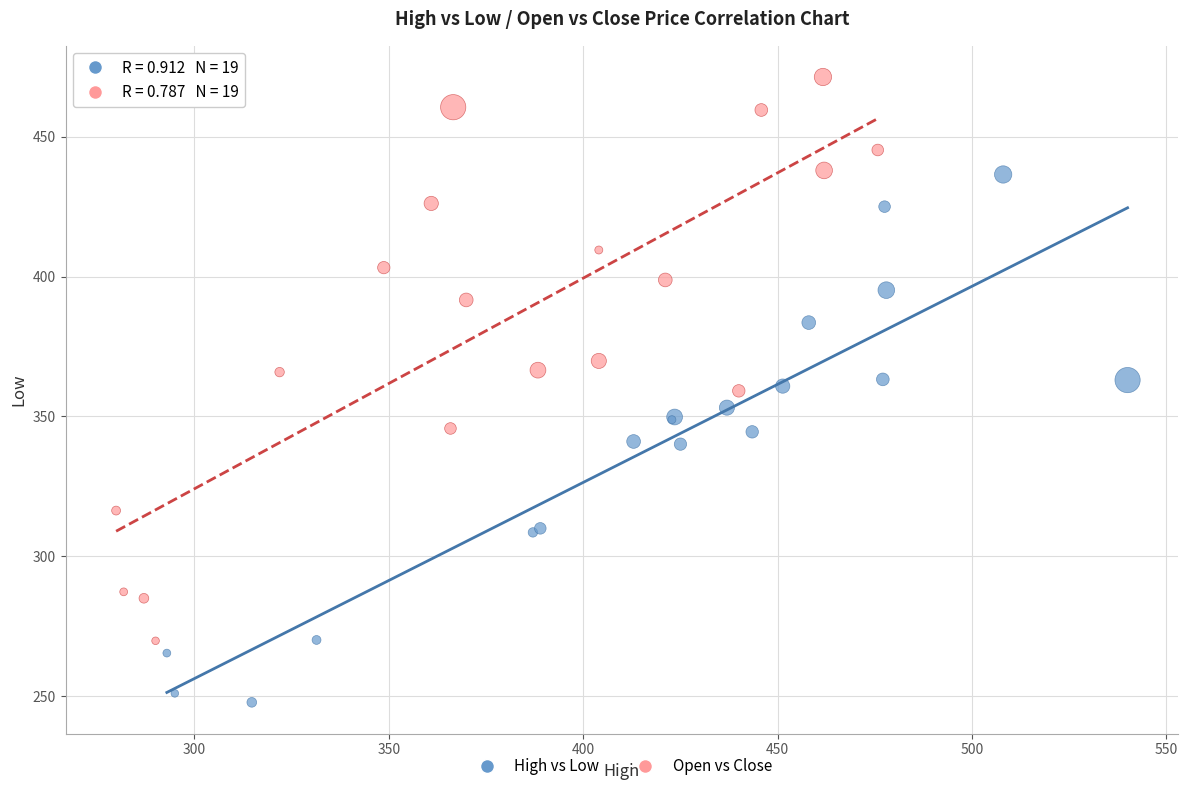

Which series has the largest Y range (max minus min)?

Open vs Close